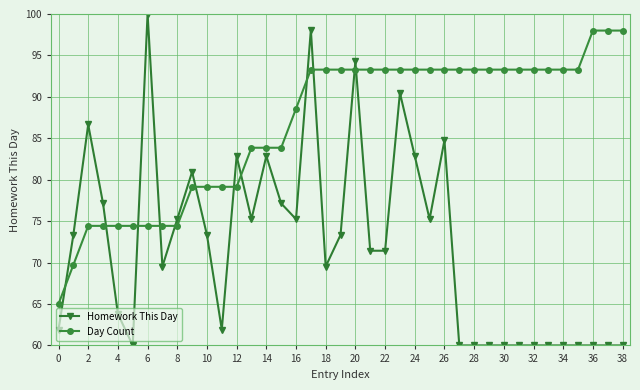

True or false: Day Count and Homework This Day cross at least once.

True